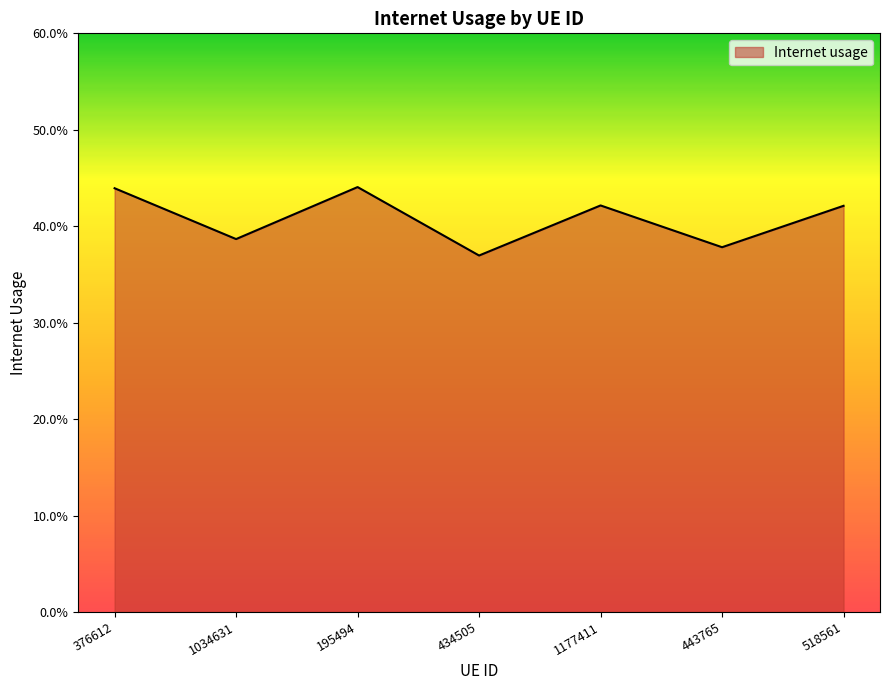

At which category does the chart reach its minimum across all series?

434505